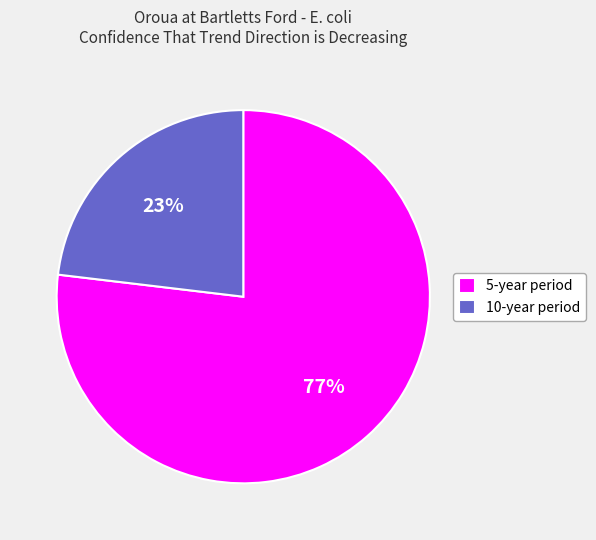

Which slice is the largest?

5